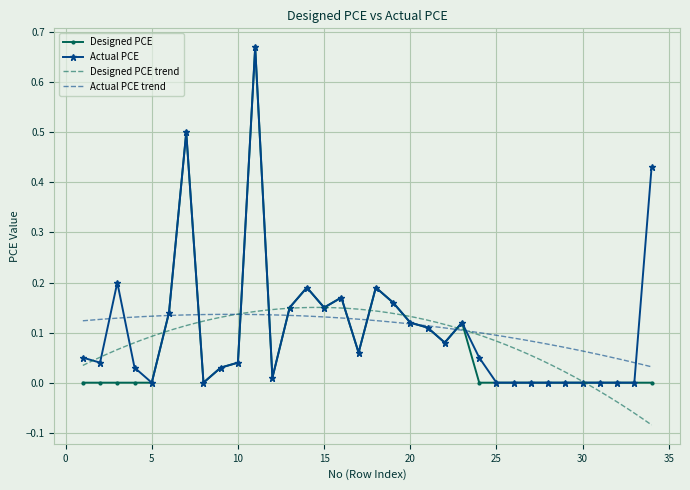

How many categories are shown in the chart?

34